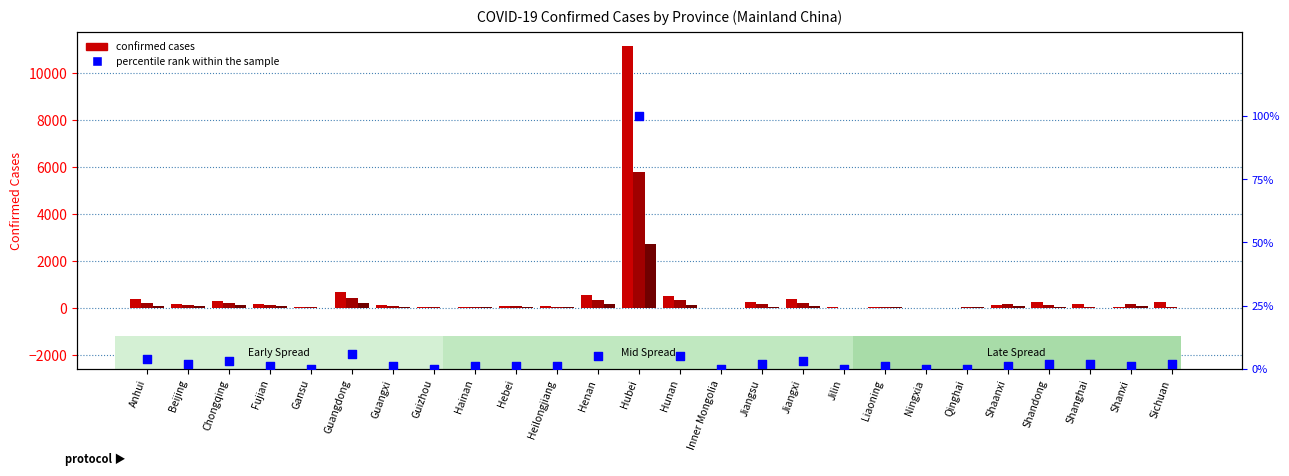

At how many categories does at least one series exceed 5536?

1